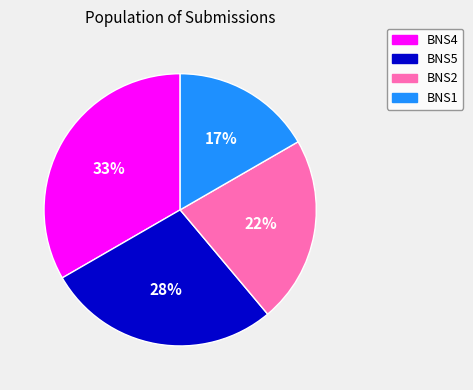

To the nearest percent, what is the average slice percentage?

25%